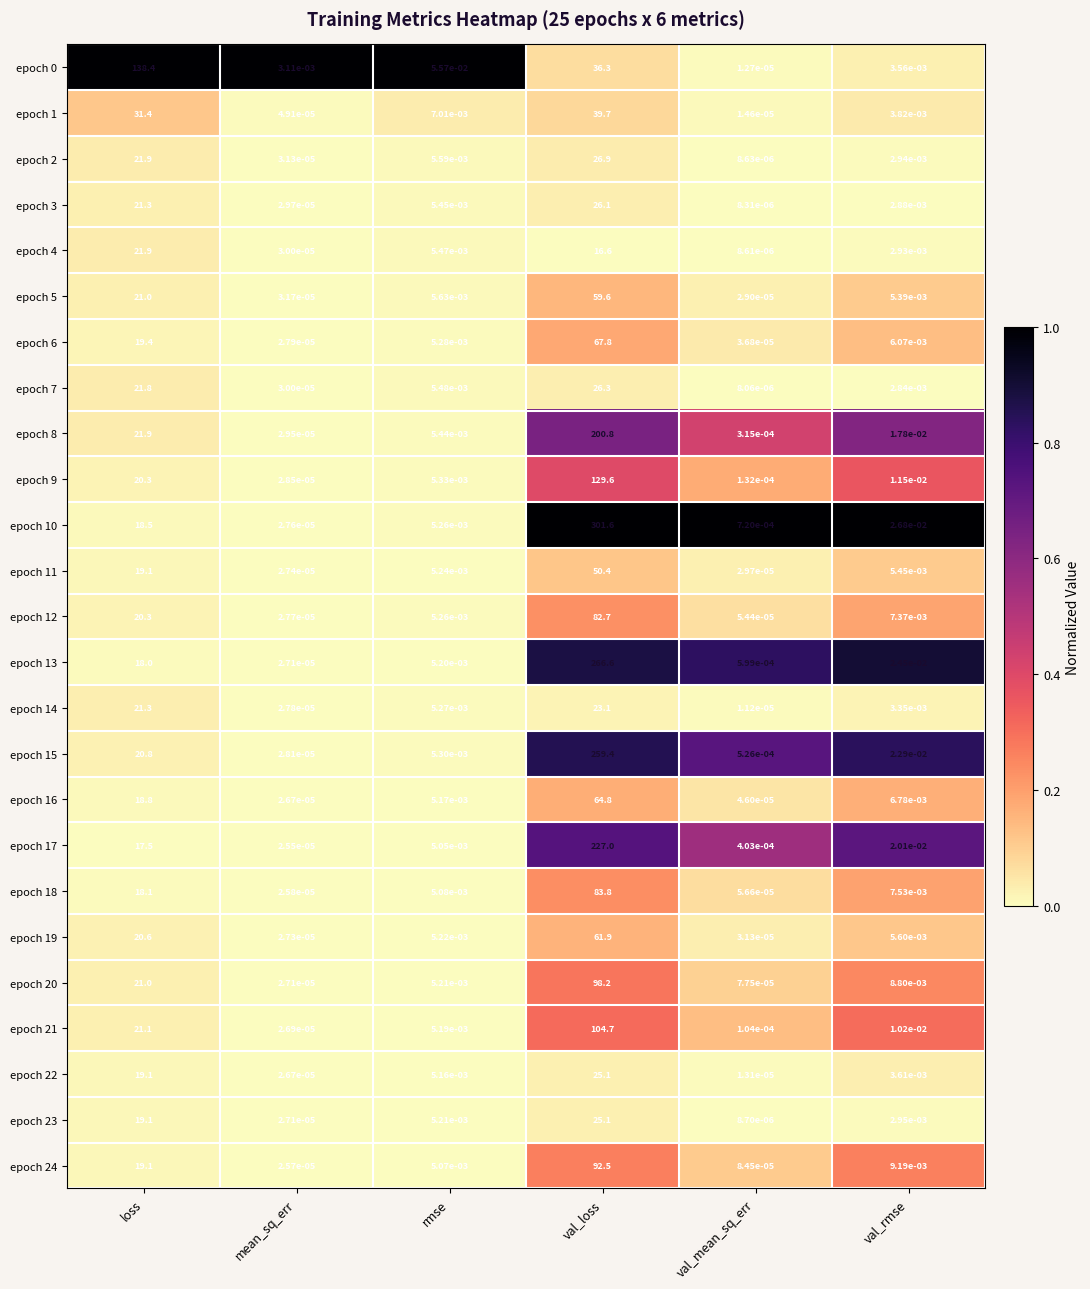

Which label corresponds to the smallest value in the chart?

val_mean_sq_err